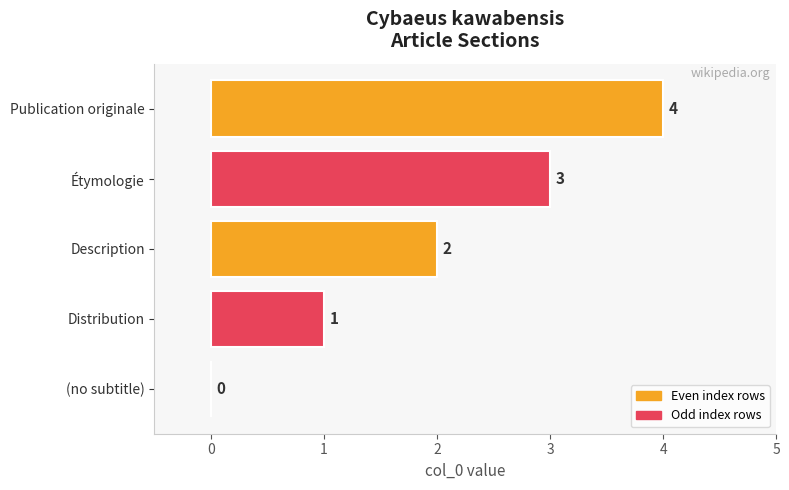

At which category does the chart reach its peak across all series?

Publication originale